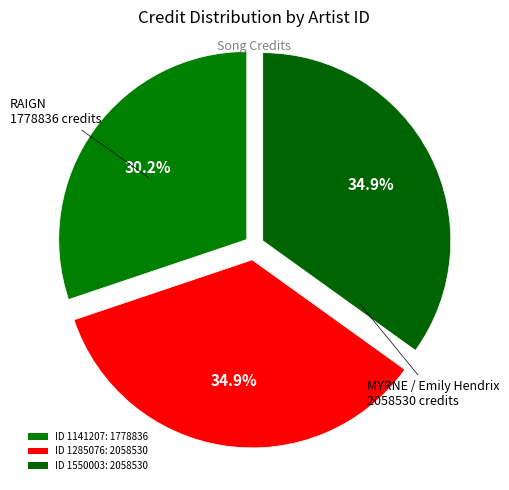

Is there any slice that represents more than half of the pie?

No